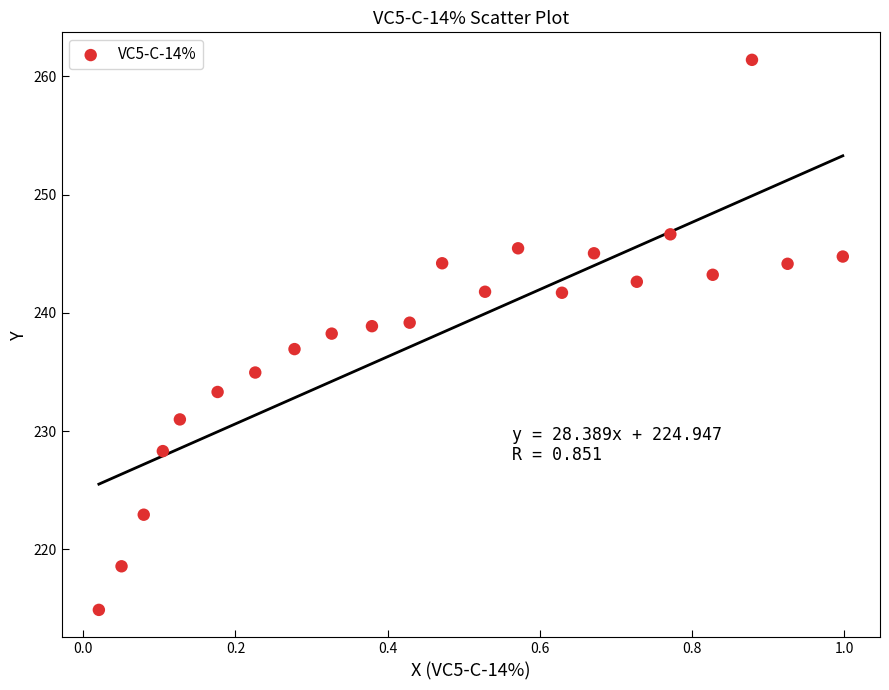

What is the range of X values (max minus min)?

1.0